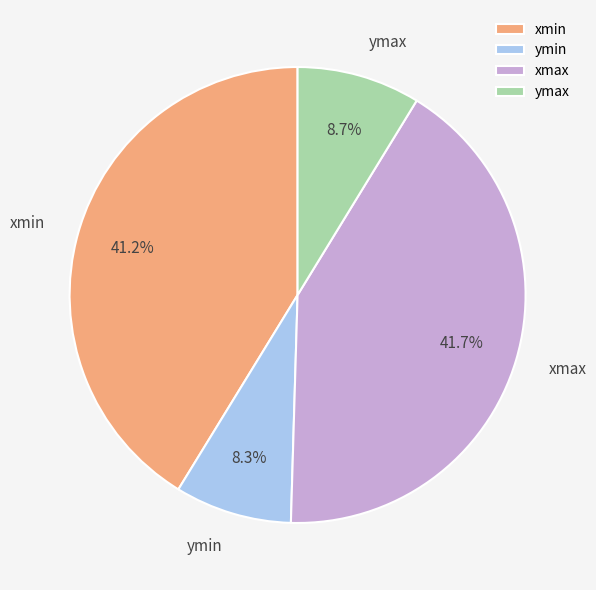

Is there any slice that represents more than half of the pie?

No